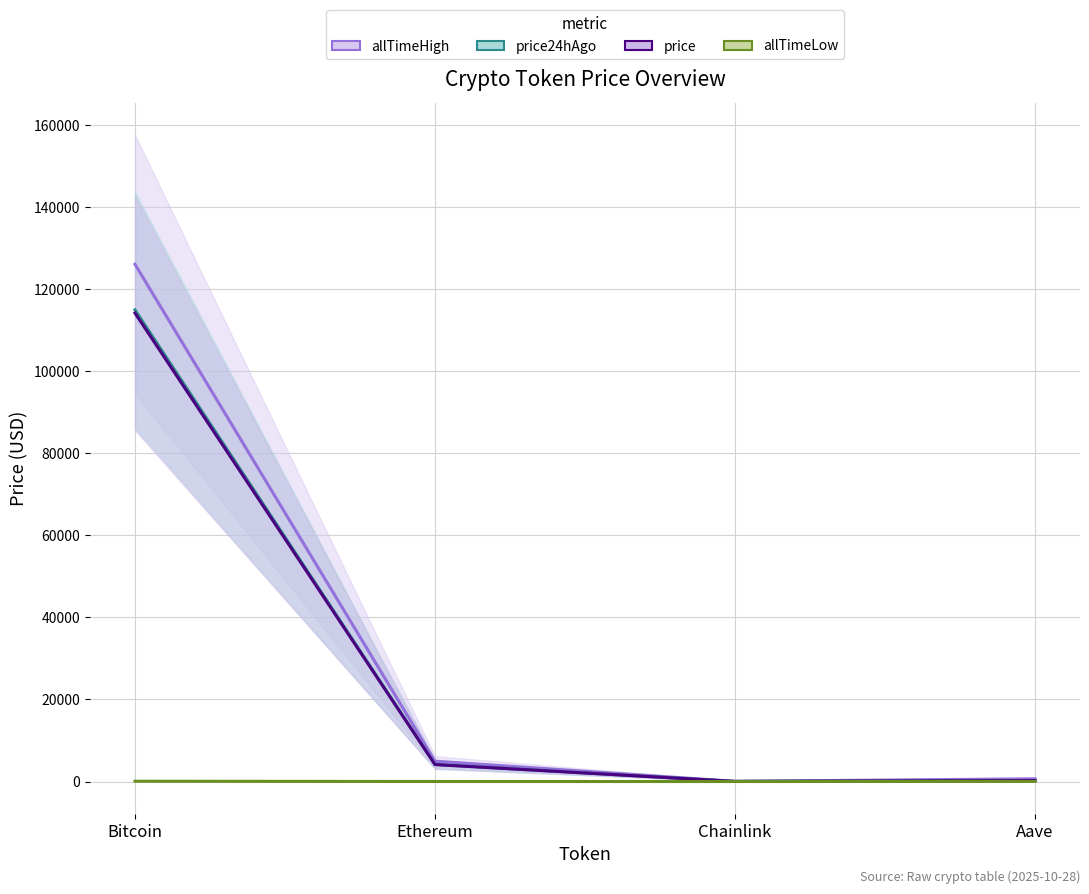

What is the sum of all allTimeLow values?

94.4